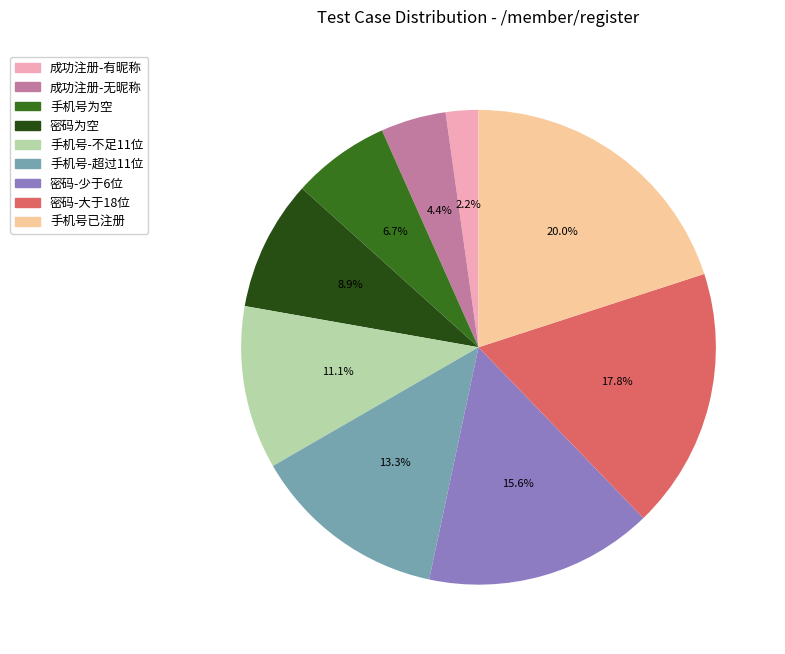

What is the ratio of the value at 成功注册-无昵称 to the value at 手机号-超过11位?

0.3